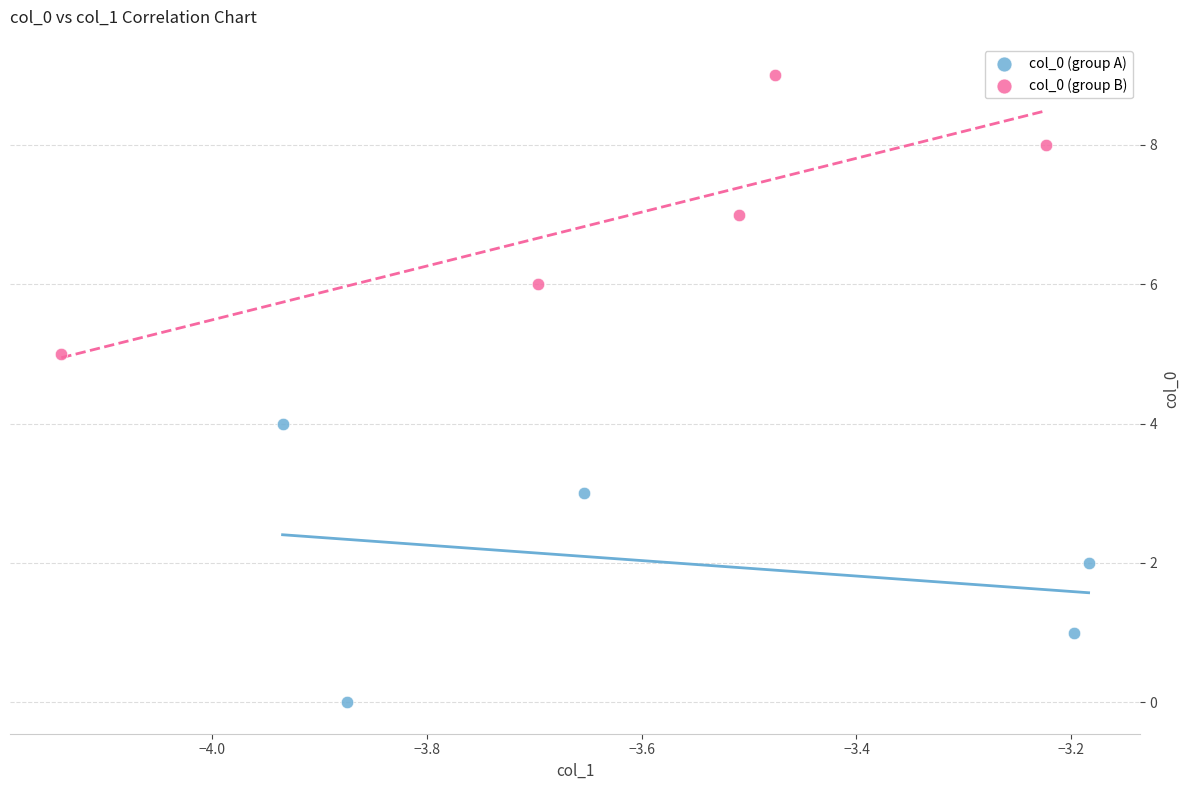

Which series contains the highest Y value?

col_0 (group B)